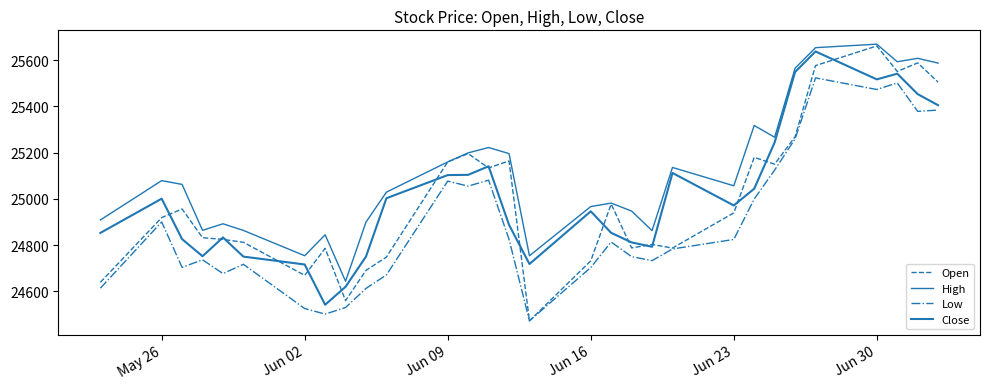

How many values in the Open series exceed 24939?

15